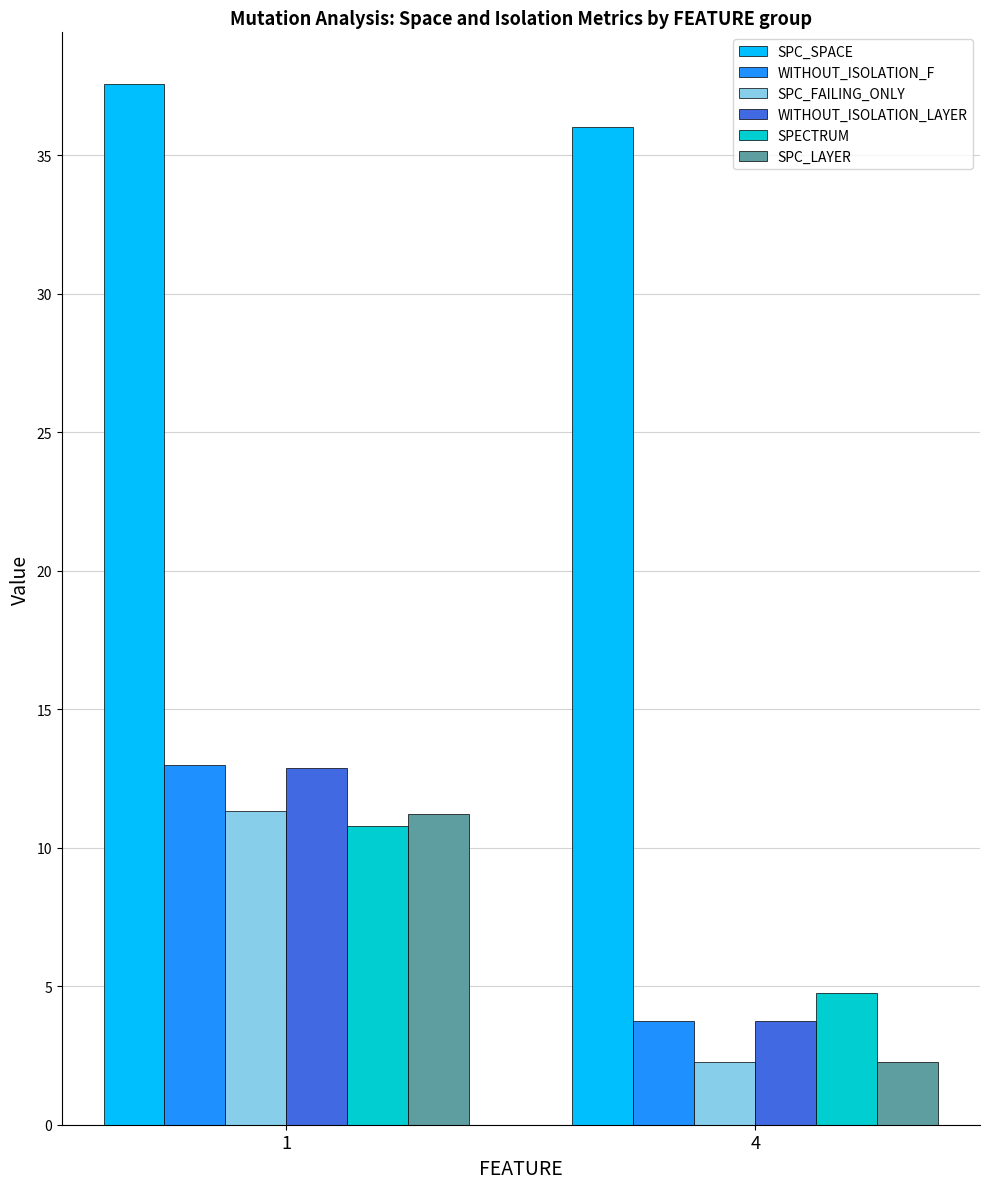

At which label does SPC_SPACE reach its minimum?

4